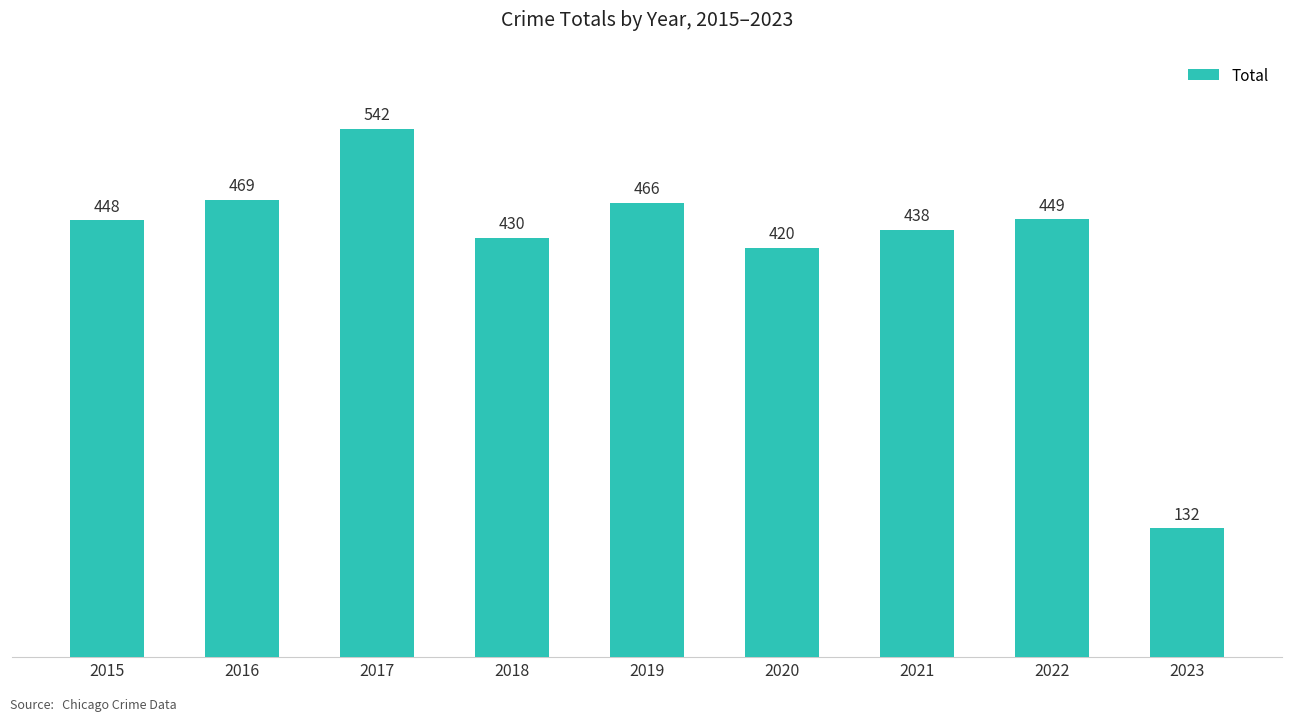

What is the greatest value displayed?

542